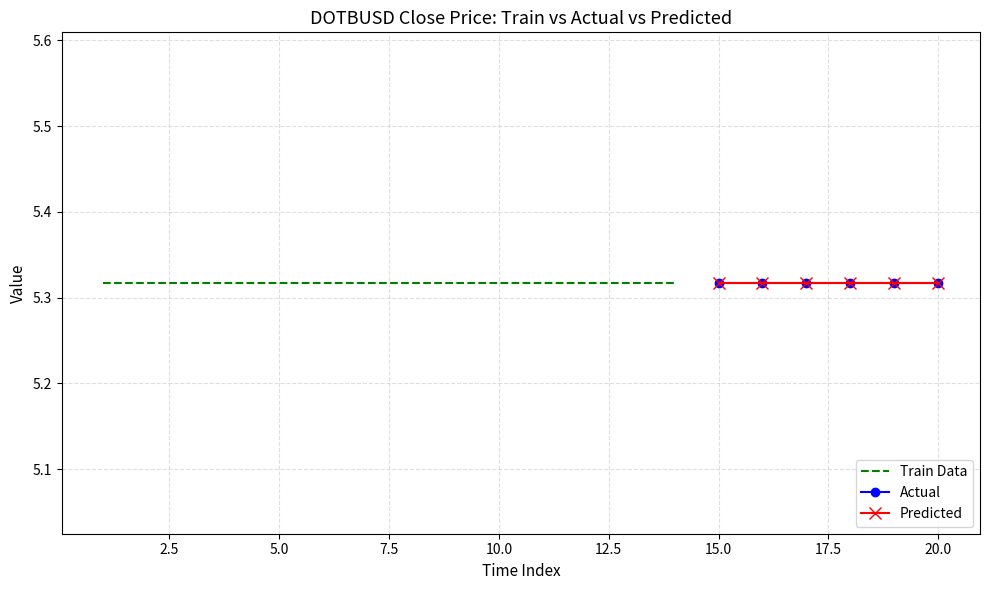

True or false: close and volume intersect in this chart.

False